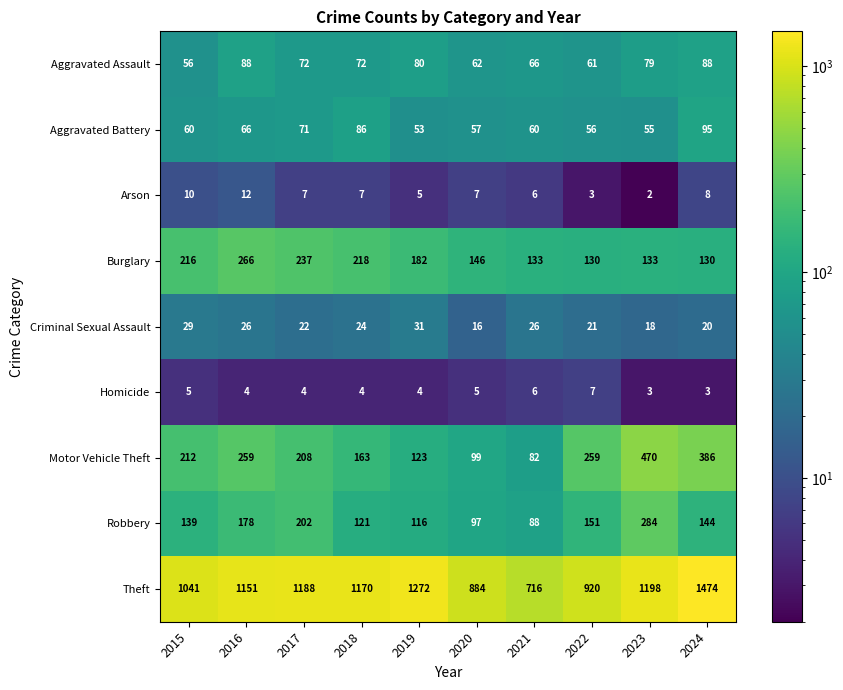

What is the greatest value displayed?

1474